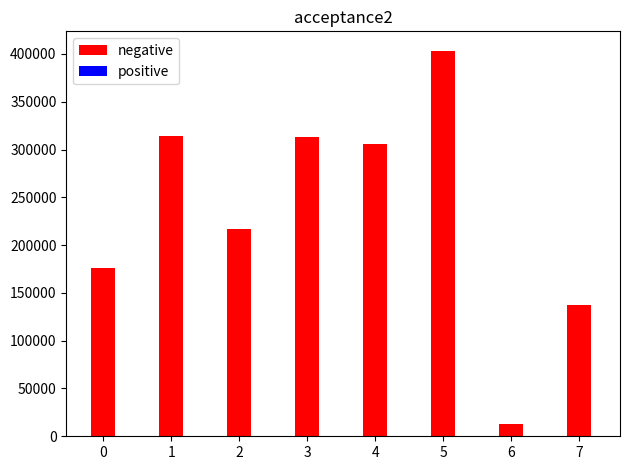

How many series are shown in this chart?

2